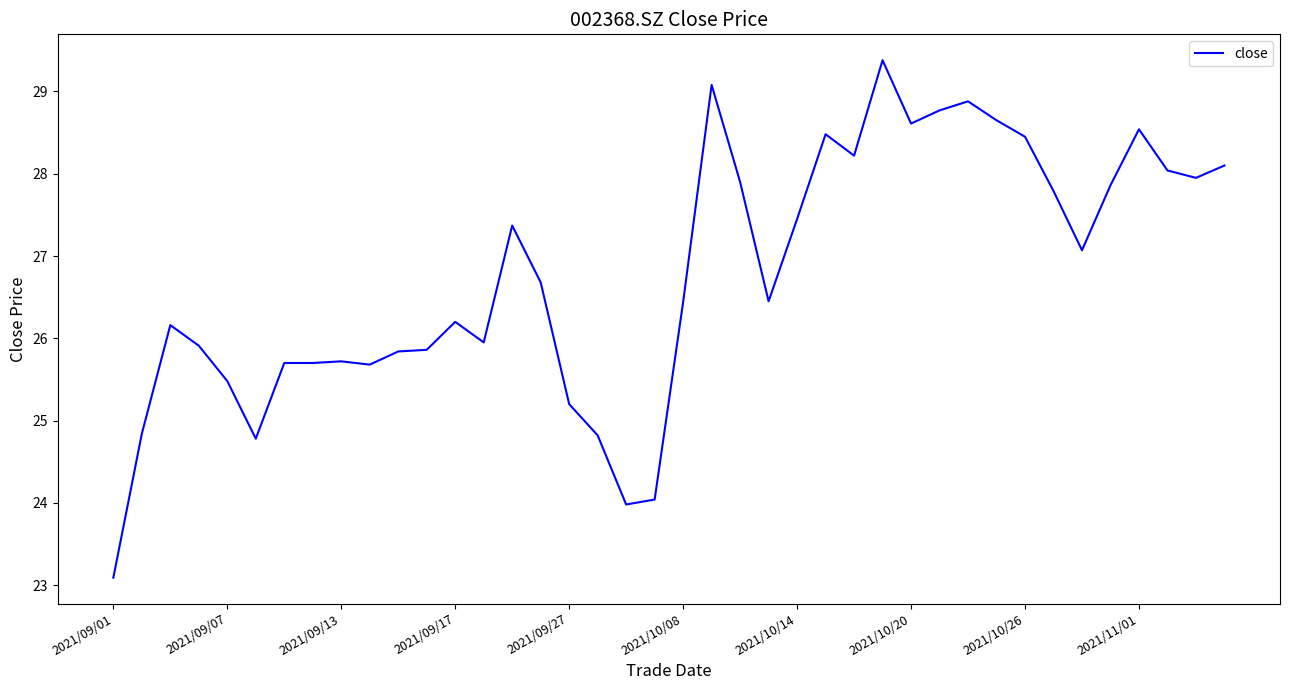

True or false: there are more than 2 points higher than both neighbors.

True